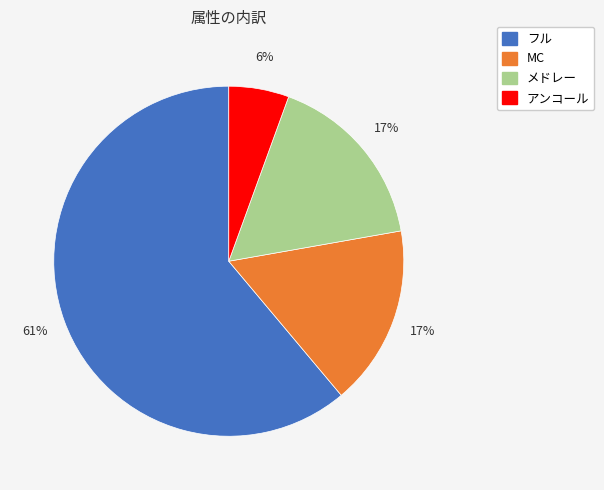

To the nearest percent, what is the average slice percentage?

25%